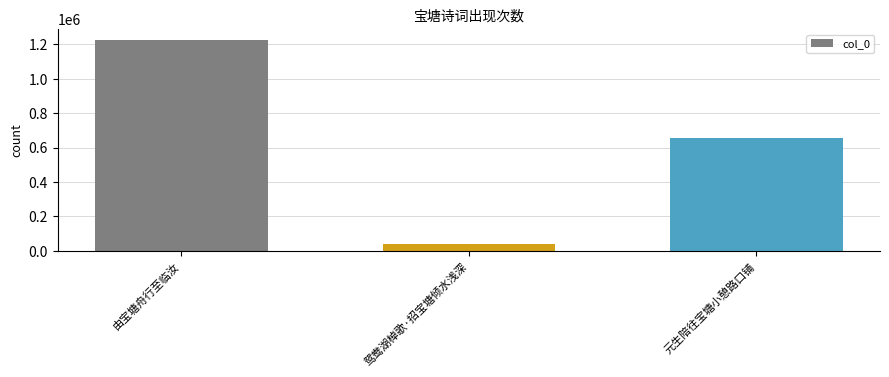

Approximately how many times larger is the value at 元生陪往宝塘小憩路口铺 compared to 鸳鸯湖棹歌·招宝塘倾水浅深?

15.5